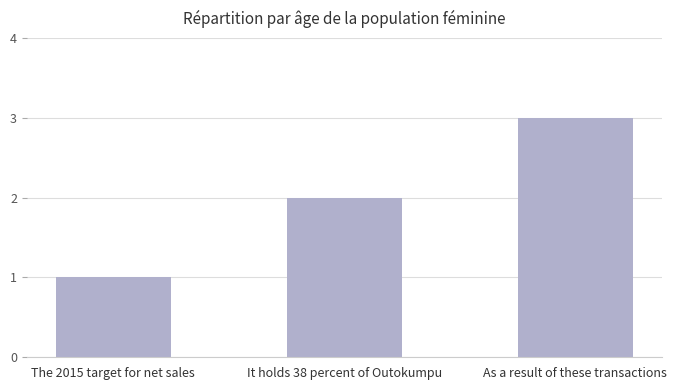

What is the difference between the maximum and minimum values?

2